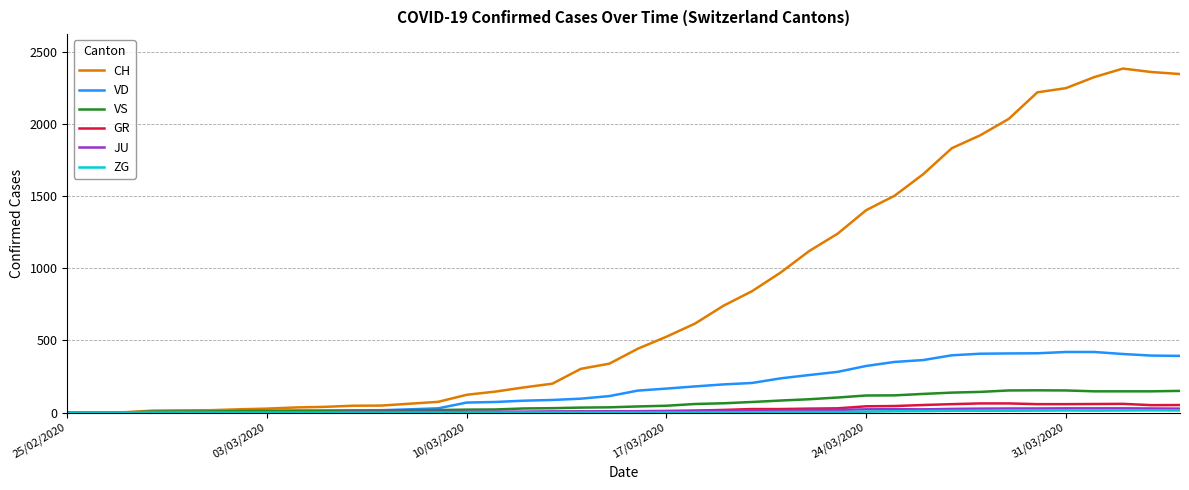

What is the maximum value for VS?

154